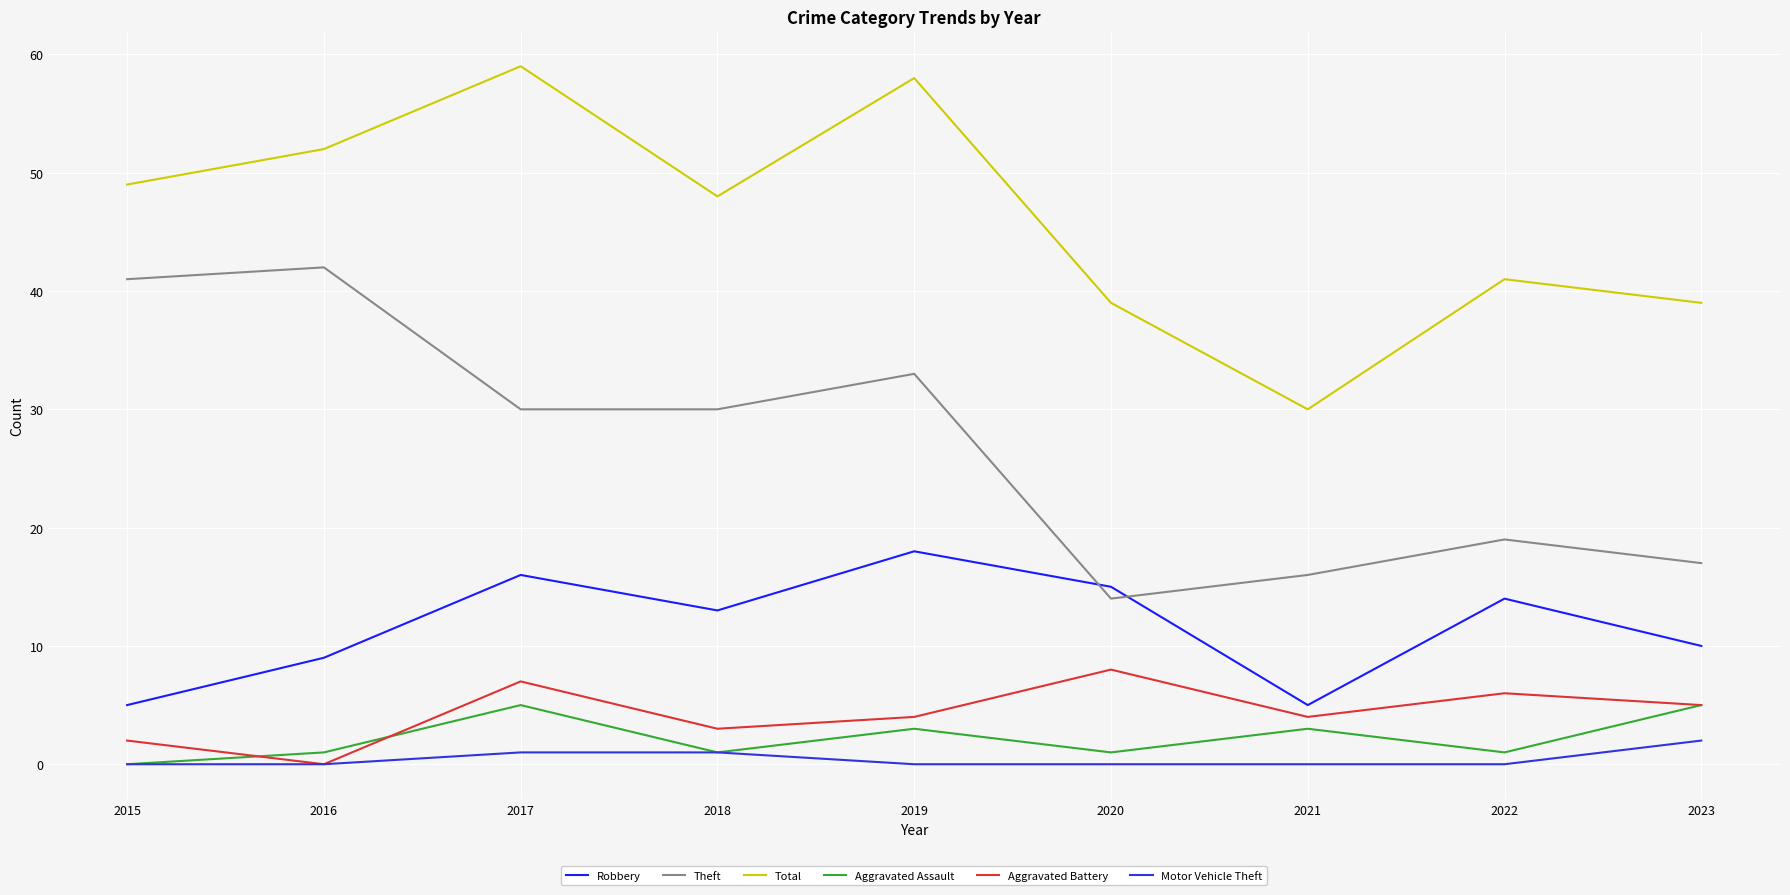

What is the difference between the highest and lowest values at 2015?

49